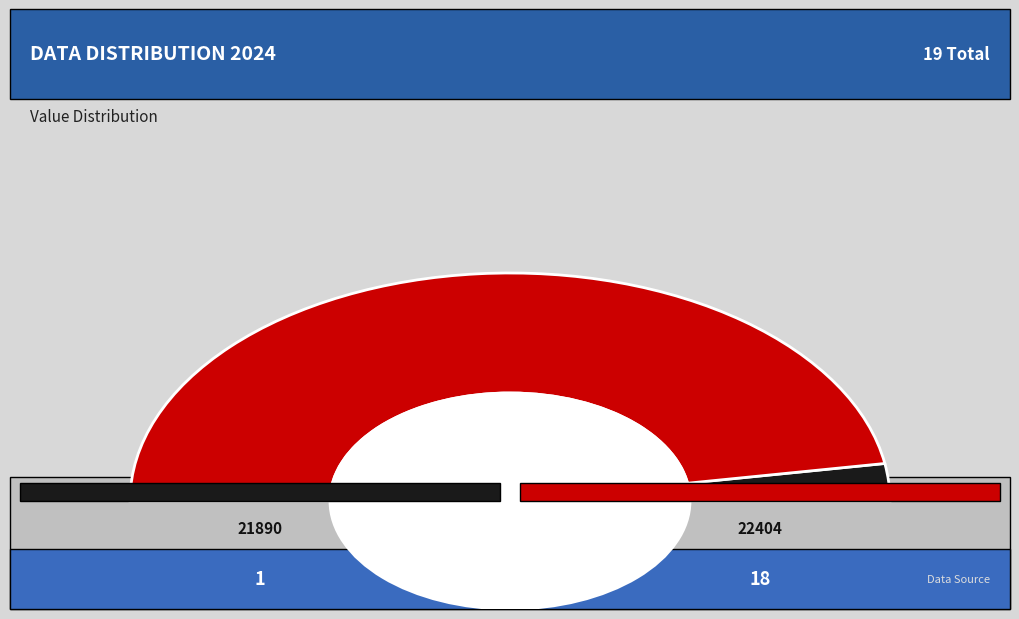

Does 22404 represent more than half of the total?

Yes